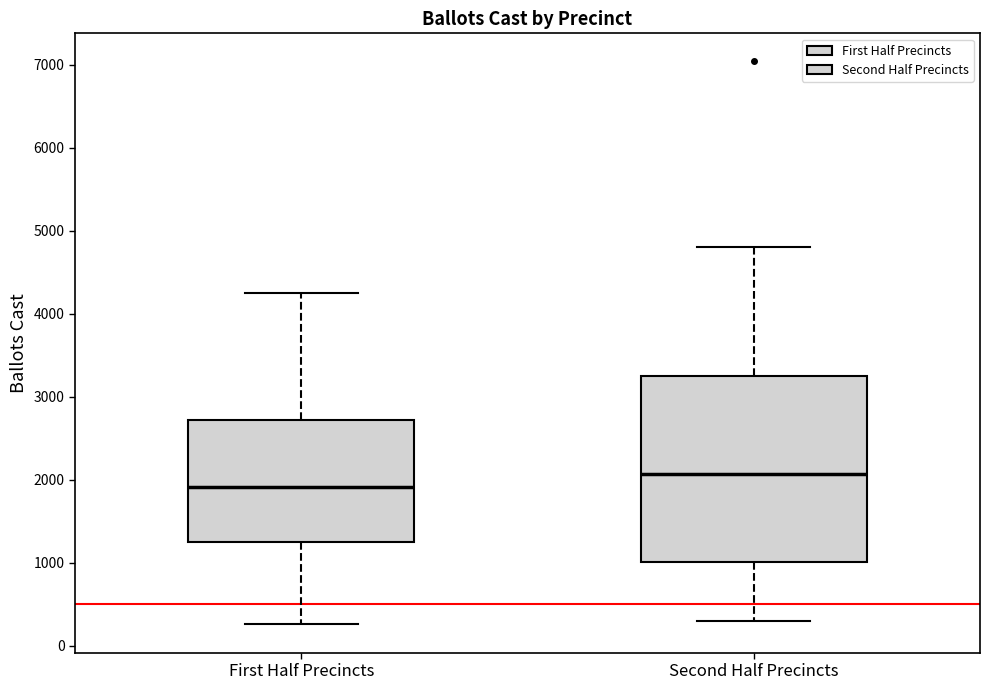

Reading left to right, transcribe this box plot: for each box, give where its median line is, the range the box spans, and where its two whiskers end, as read against the y-axis. The values are not printed on the chart, so give them approximately, as read against the axis.

First Half Precincts: median 1900, box 1300 to 2700, whiskers 300 to 4200
Second Half Precincts: median 2100, box 1000 to 3200, whiskers 300 to 4800